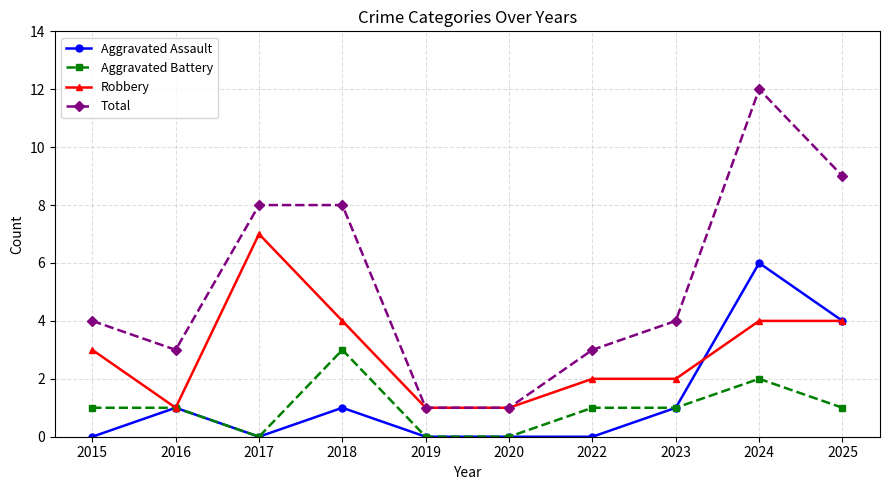

True or false: Aggravated Assault and Total cross at least once.

False